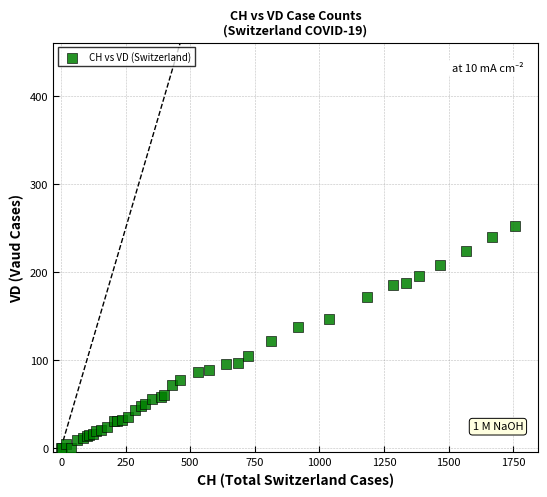

What Y value in the scatter plot is closest to 126?

121